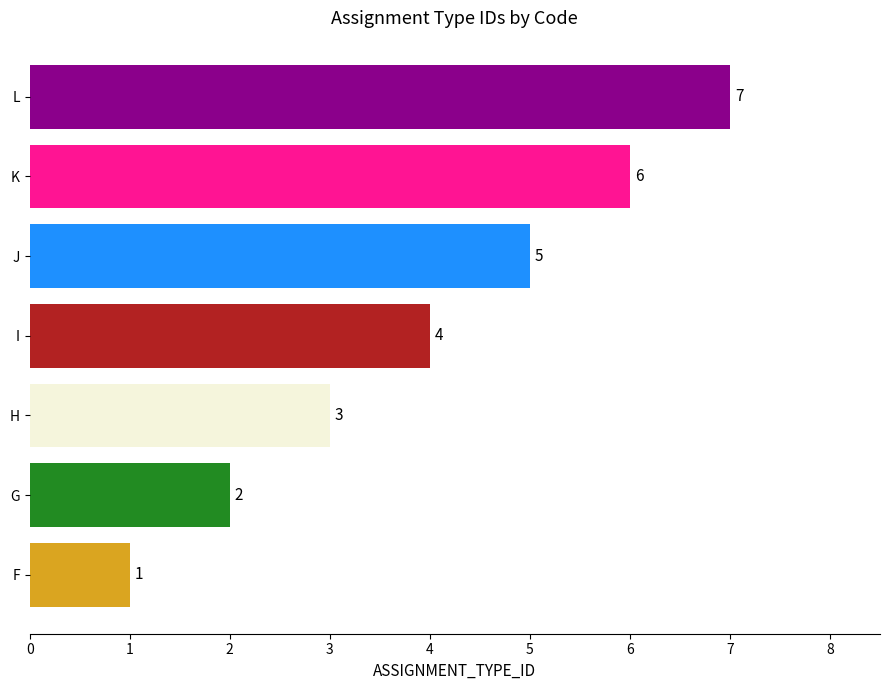

What is the average value?

4